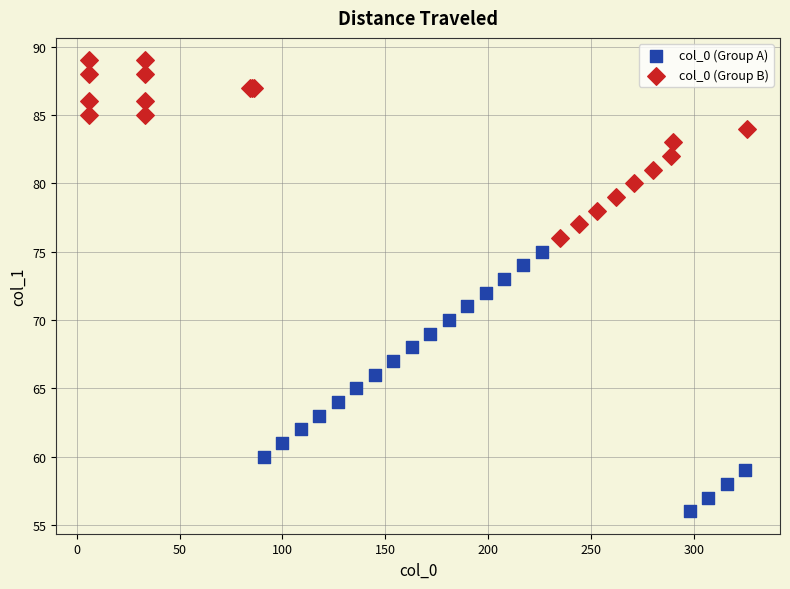

Which series has the largest Y range (max minus min)?

col_0 (Group A)